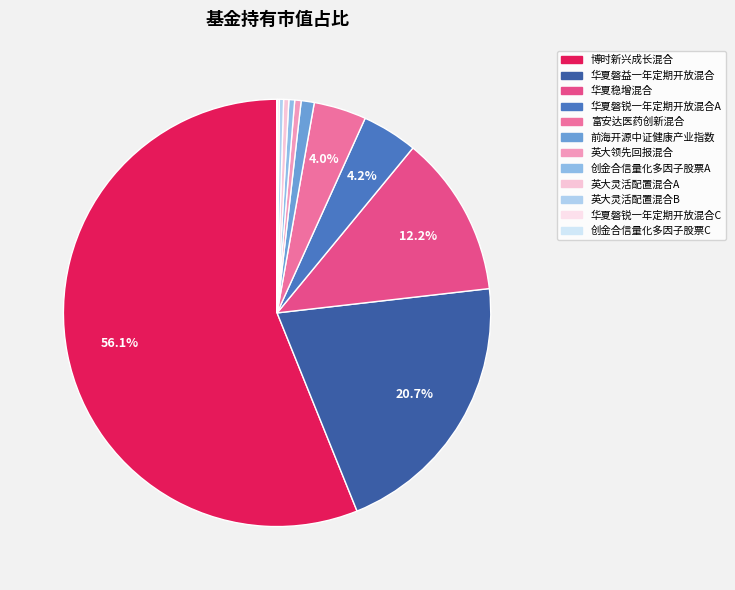

Is it true that 创金合信量化多因子股票C is 8% of the pie?

False